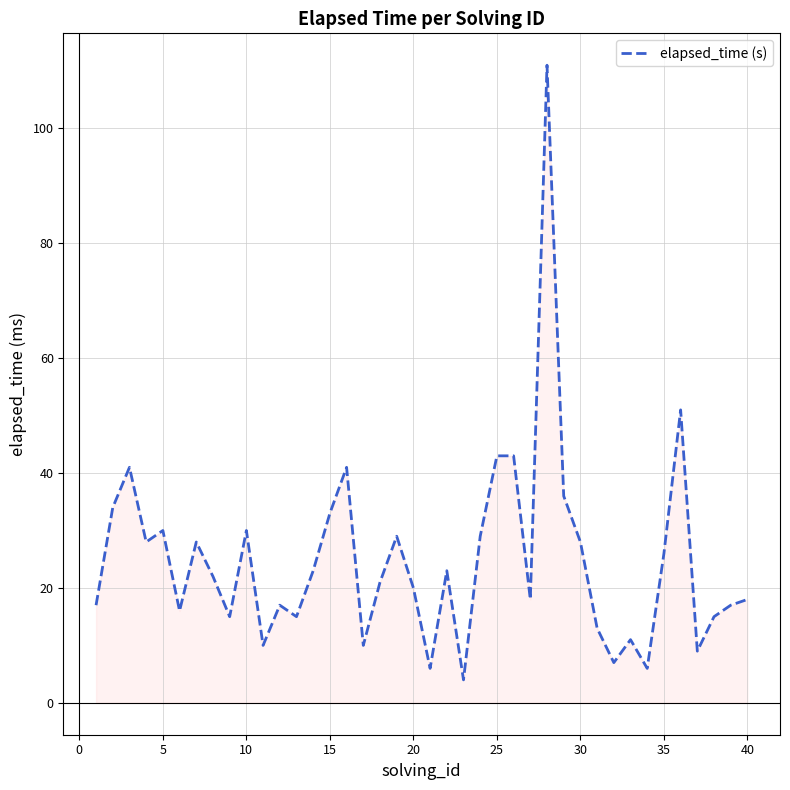

What is the average value?

25